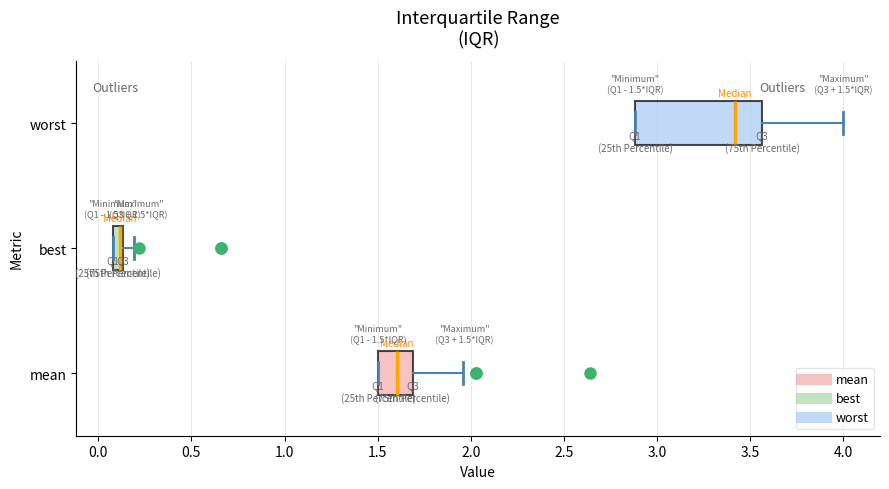

Which box is the widest, from its left edge to its right edge?

worst